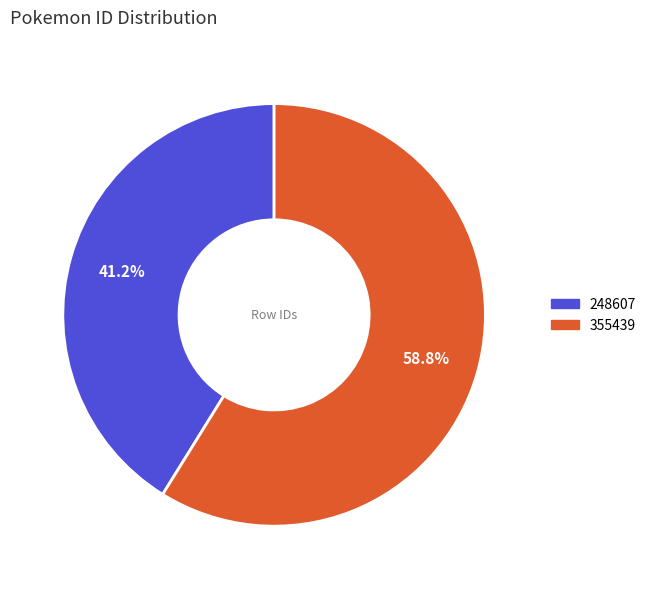

The 355439 slice represents 73% of the pie. True or false?

False